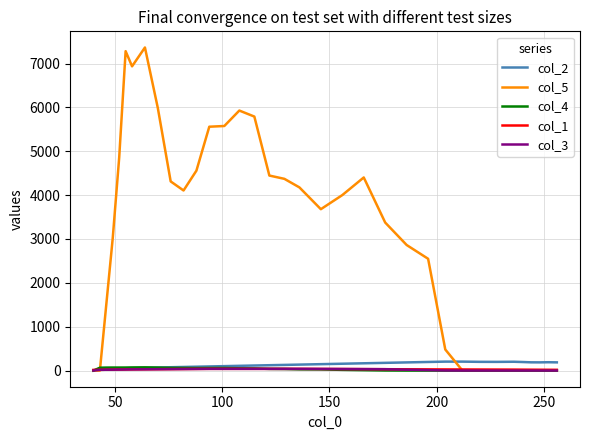

What is the sum of all col_5 values?

107146.5